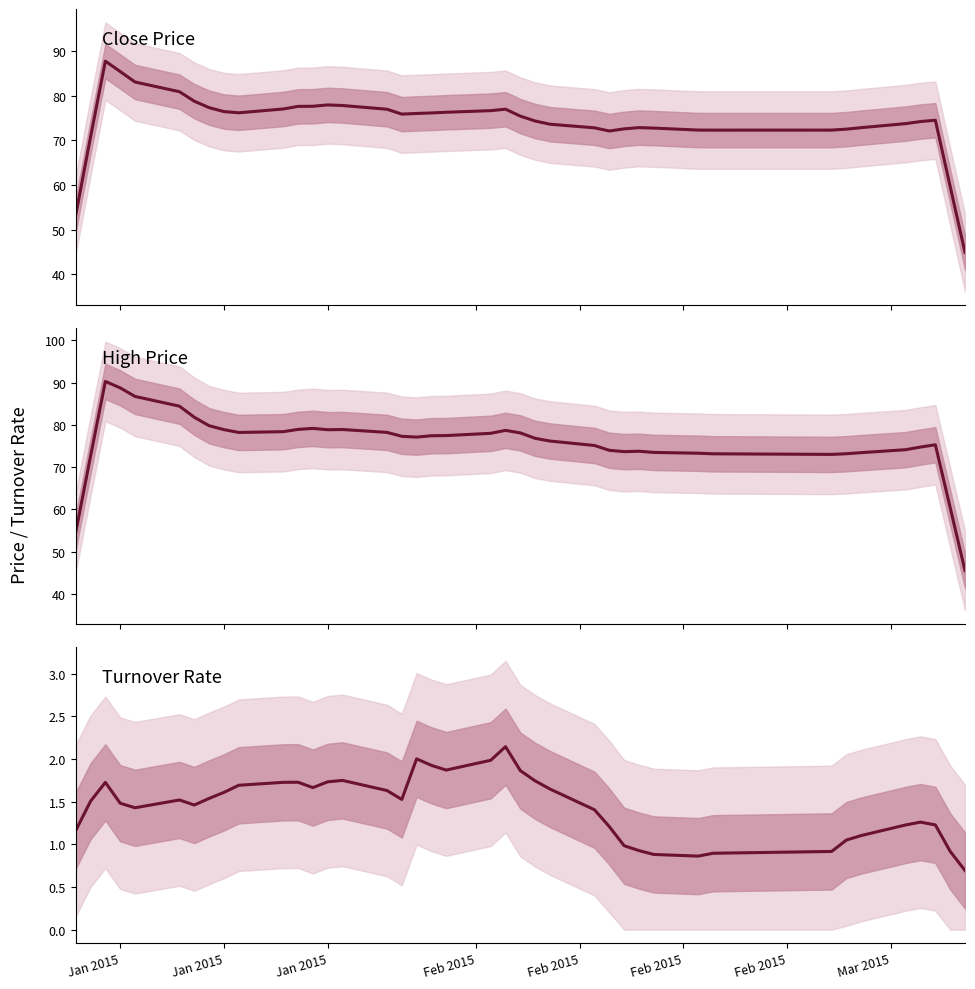

Which series has the largest total across all categories?

high